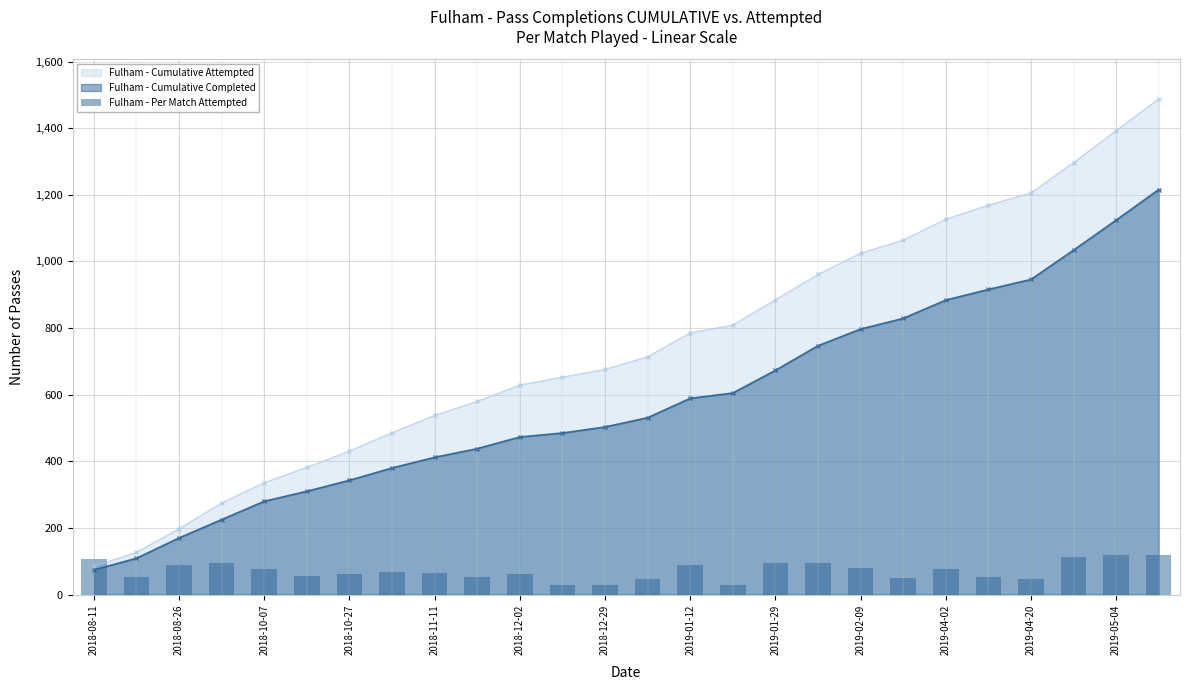

What is the value of the 6th bar from the left?

57.0